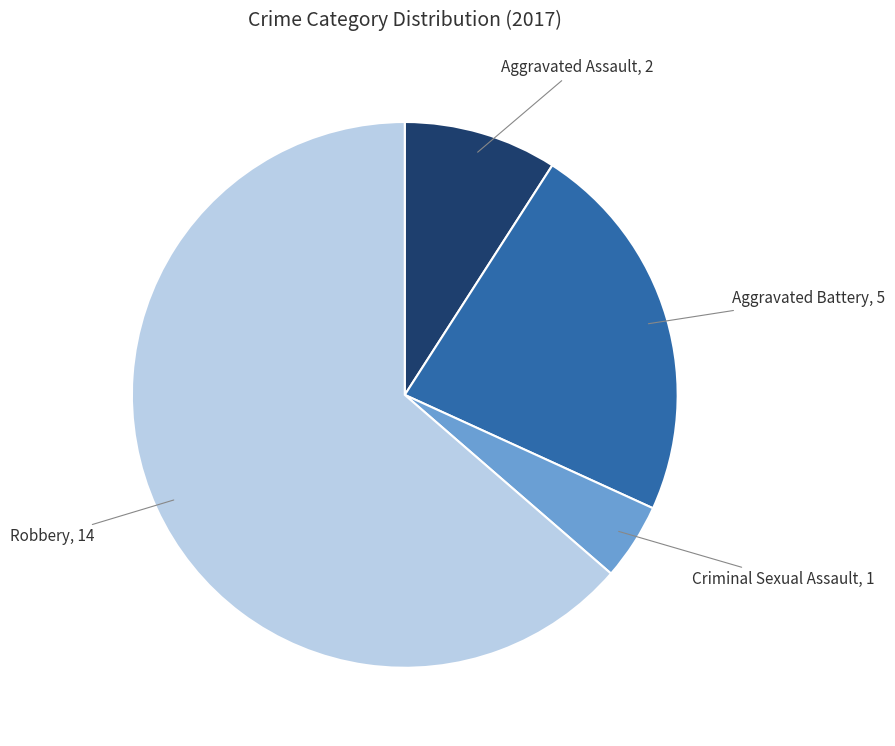

Does any single category account for the majority?

Yes